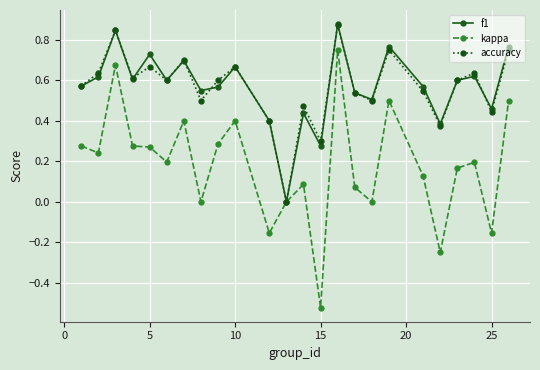

Which series has the widest spread of values?

kappa